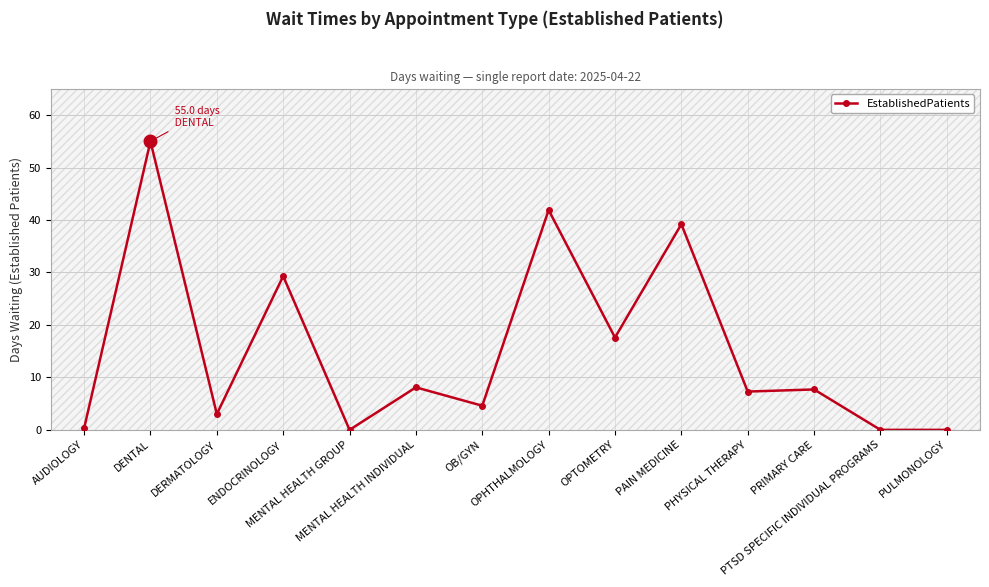

Count the number of values greater than 7.

8